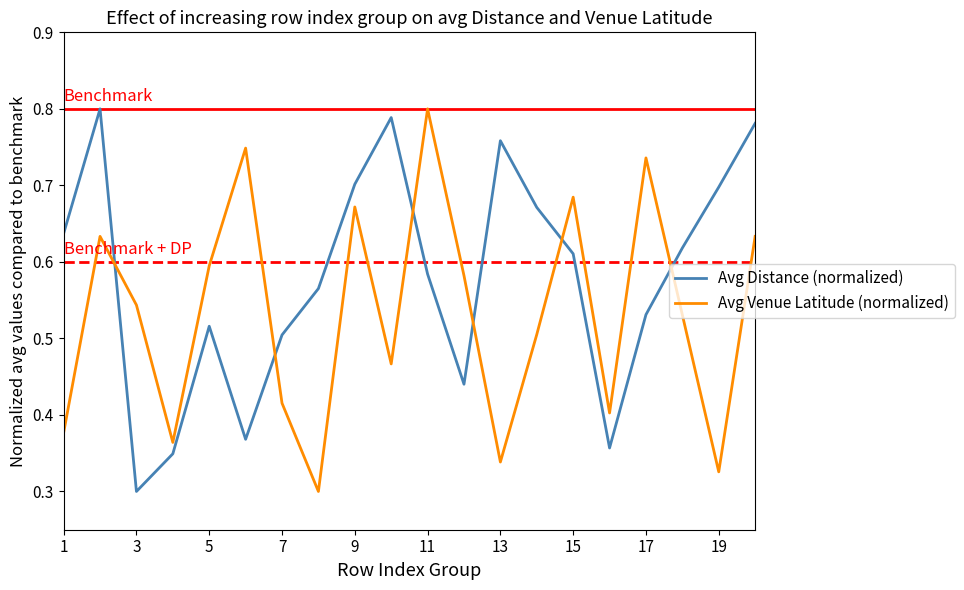

True or false: Avg Distance (normalized) and Avg Venue Latitude (normalized) cross at least once.

True